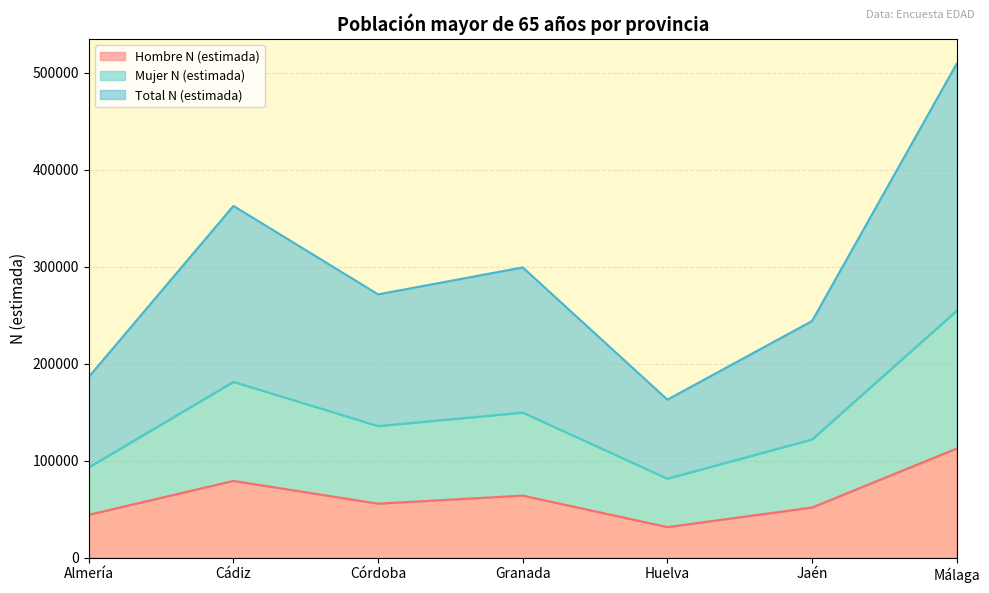

True or false: Mujer N (estimada) has a value of 93175 at Almería.

True